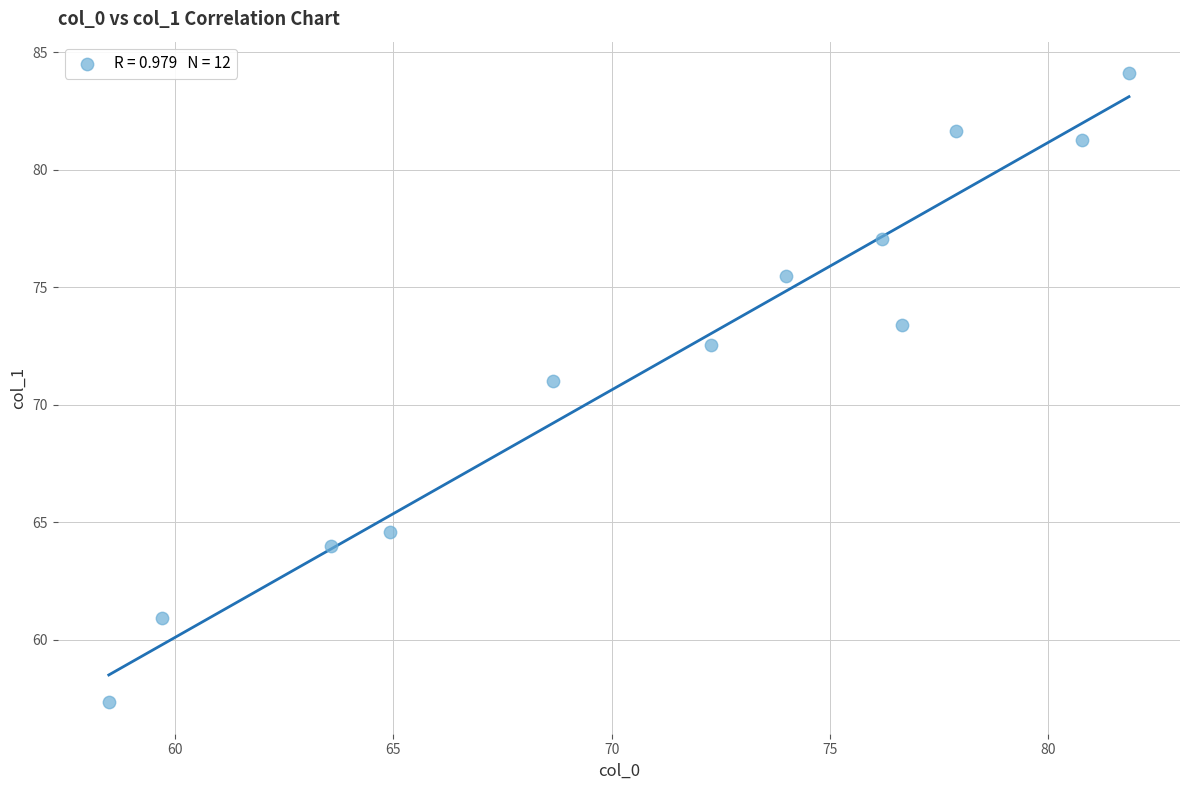

What is the average X value?

71.2